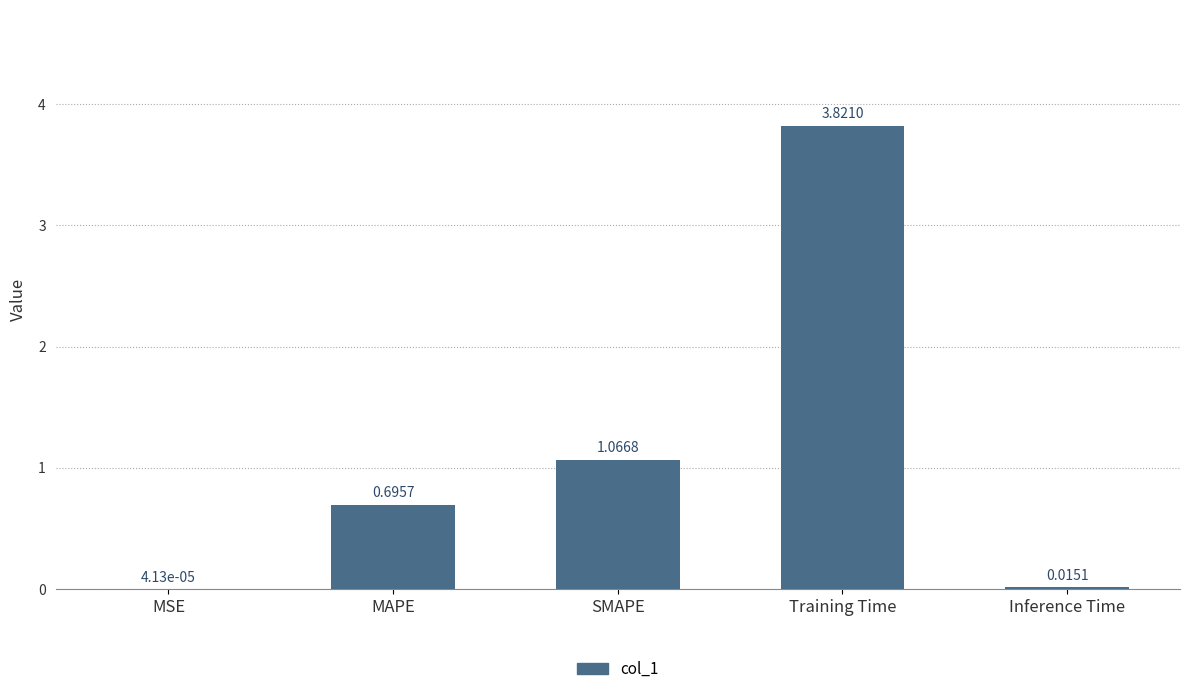

What is the sum of all values?

5.6